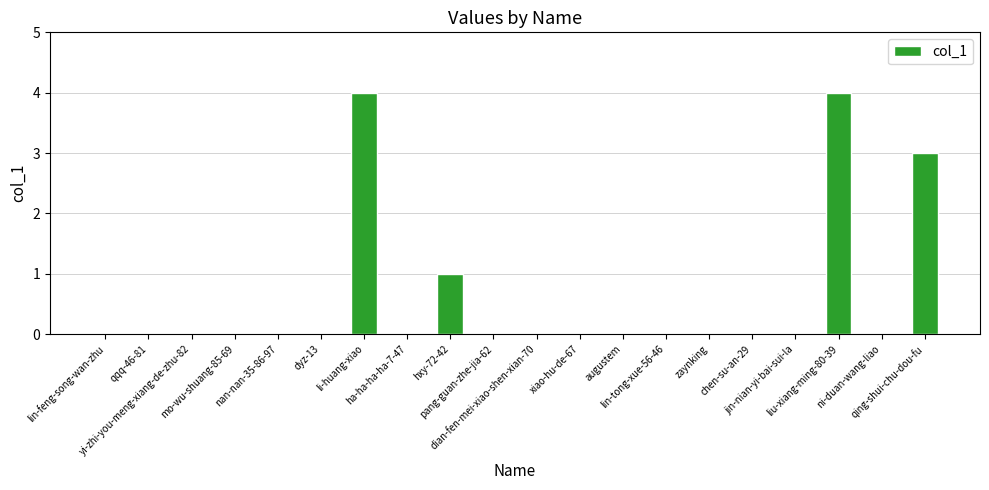

Count the number of categories in the chart.

20